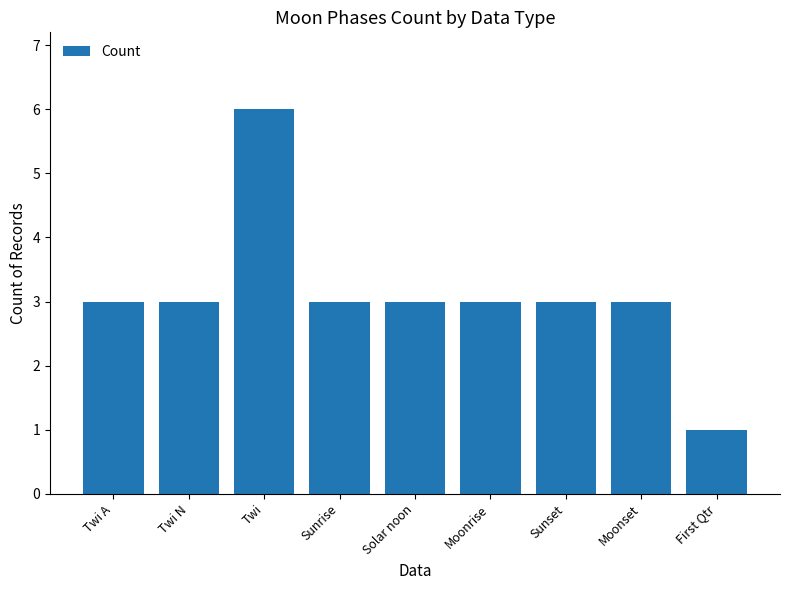

What is the minimum value shown in the chart?

1